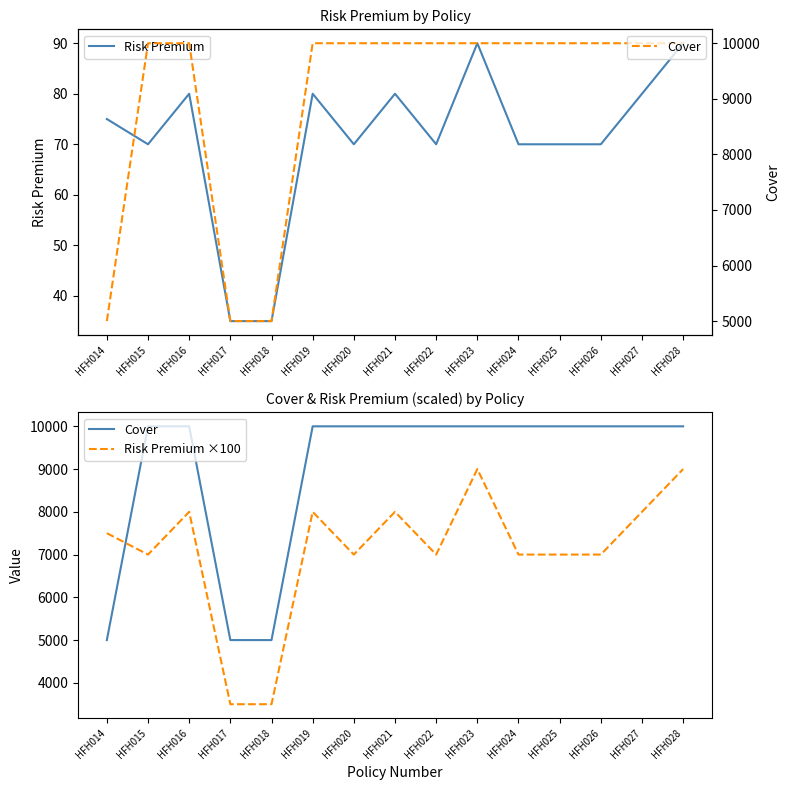

True or false: Cover and Risk Premium ×100 cross at least once.

True